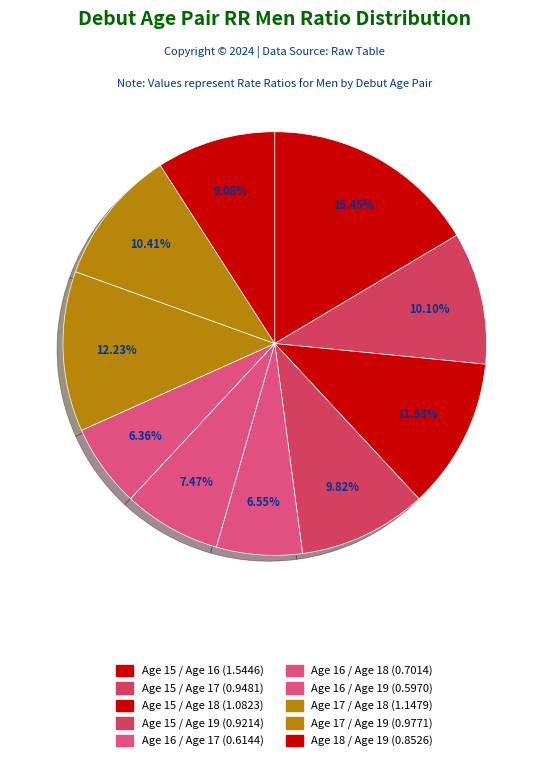

To the nearest percent, what is the average slice percentage?

10%